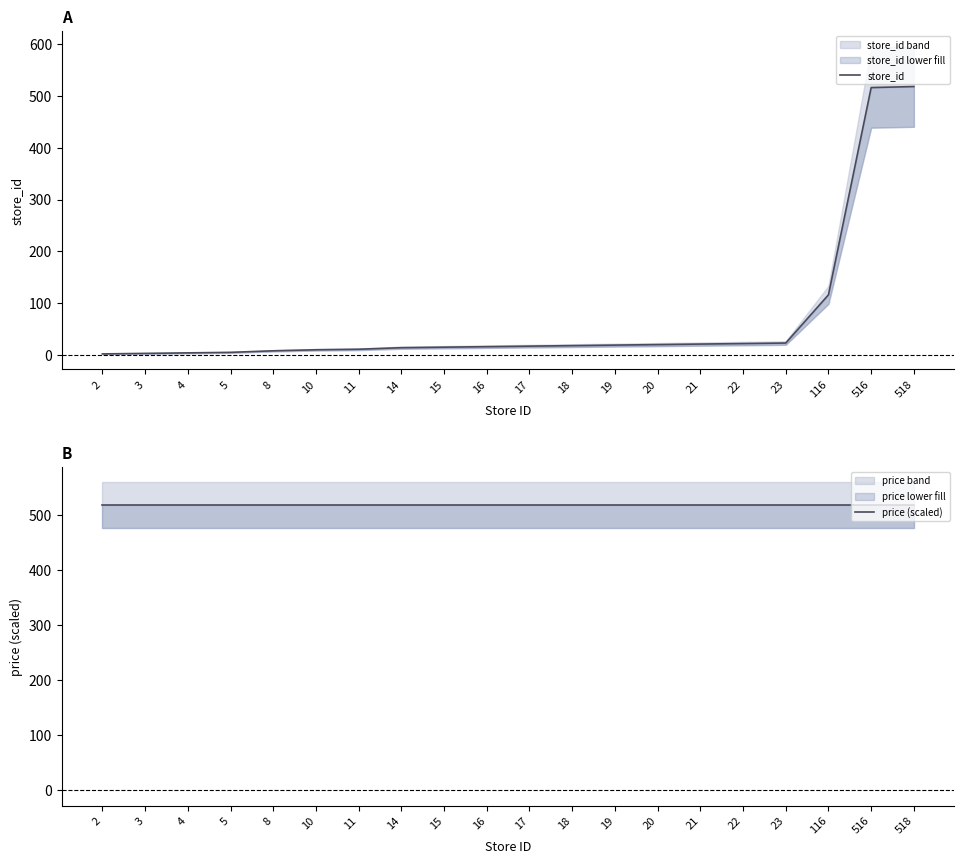

Reading left to right, transcribe all the data shown in this chart.

store_id: 2	3	4	5	8	10	11	14	15	16	17	18	19	20	21	22	23	116	516	518
price (scaled): 518	518	518	518	518	518	518	518	518	518	518	518	518	518	518	518	518	518	518	518